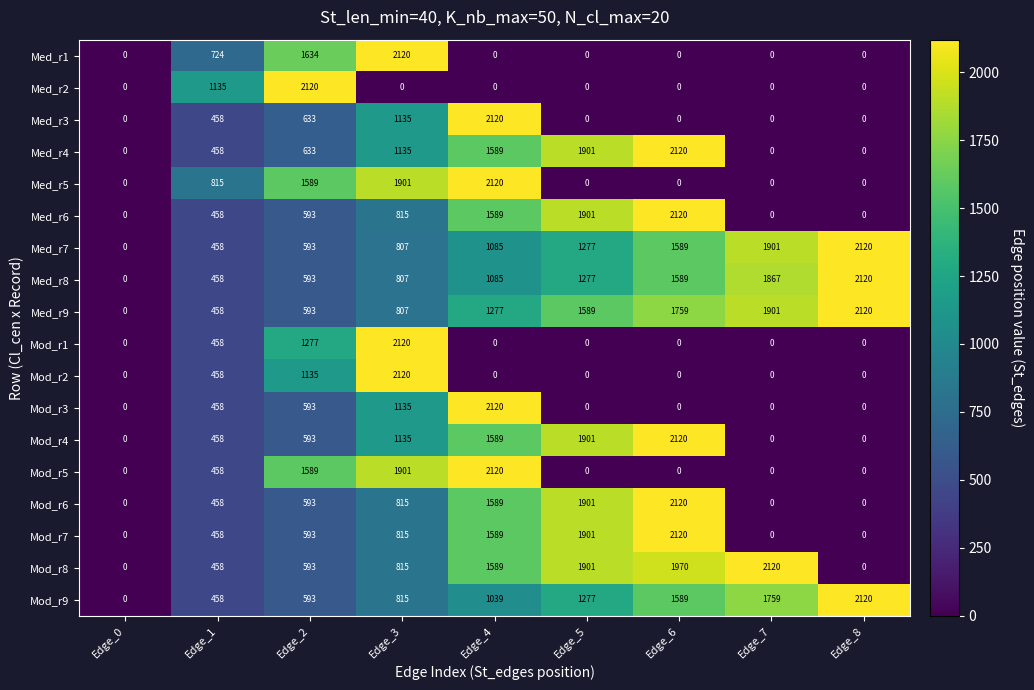

How many positive values does the Mod_r4 series have?

6